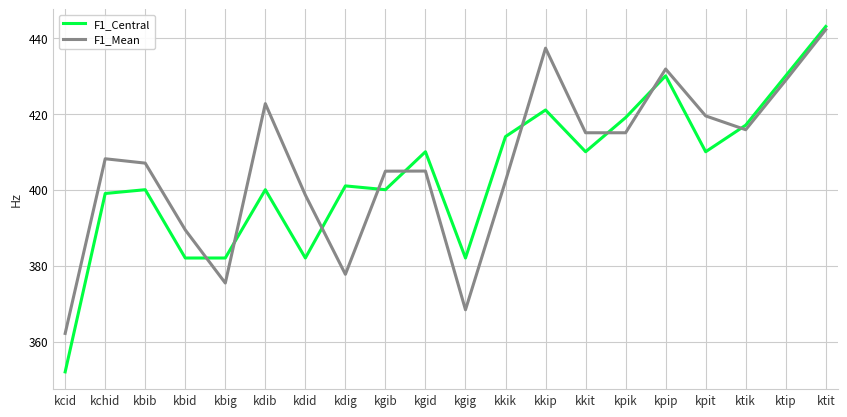

Which category has the highest value in the F1_Central series?

ktit